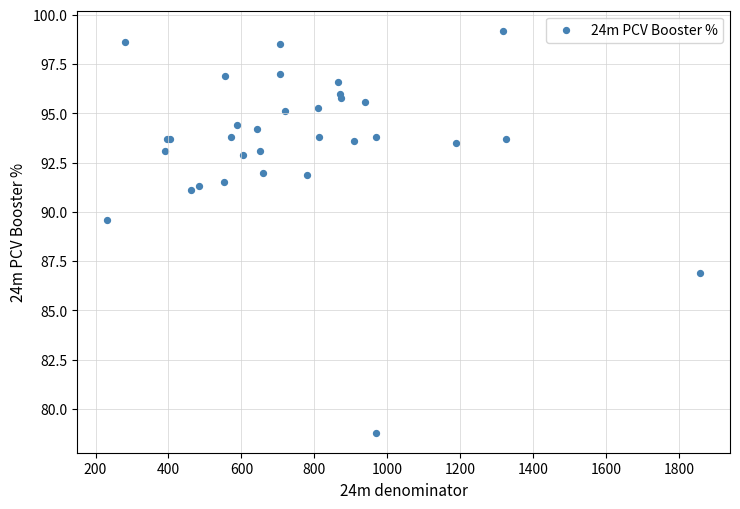

What Y value in the scatter plot is closest to 89?

89.6